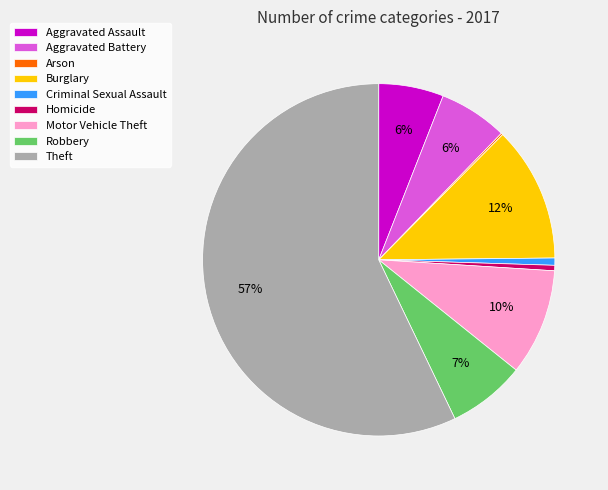

Is it true that Criminal Sexual Assault is 11% of the pie?

False